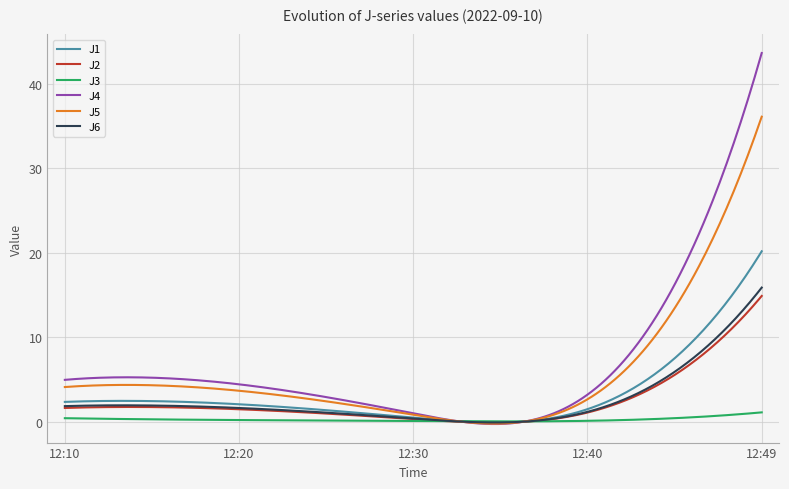

How many series are shown in this chart?

6